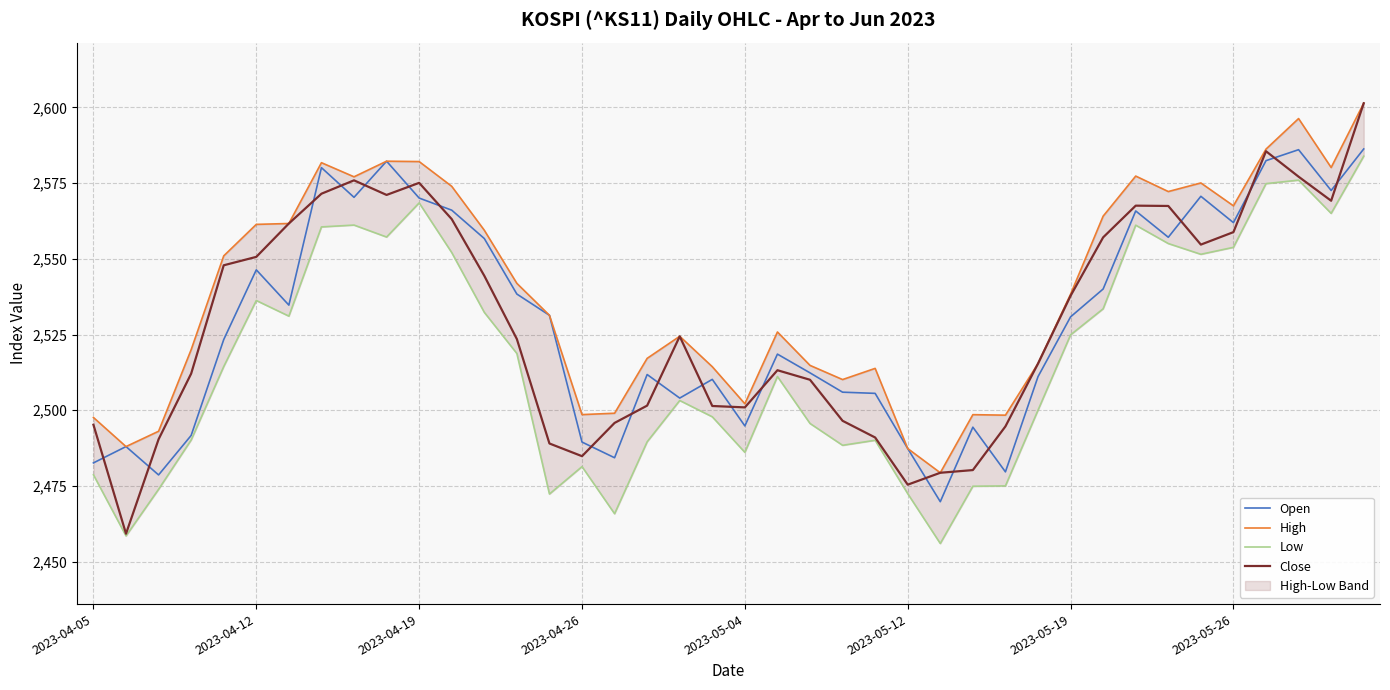

What is the difference between the High values at 27 and 14?

32.8